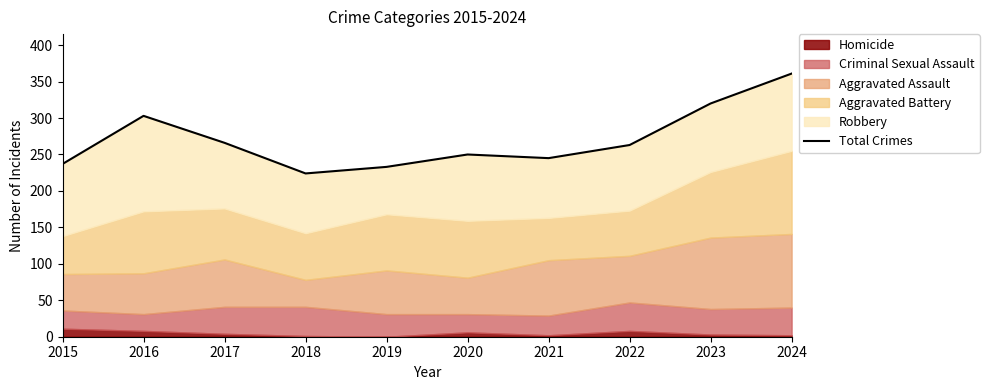

True or false: the data shows 513 at 2023.

False